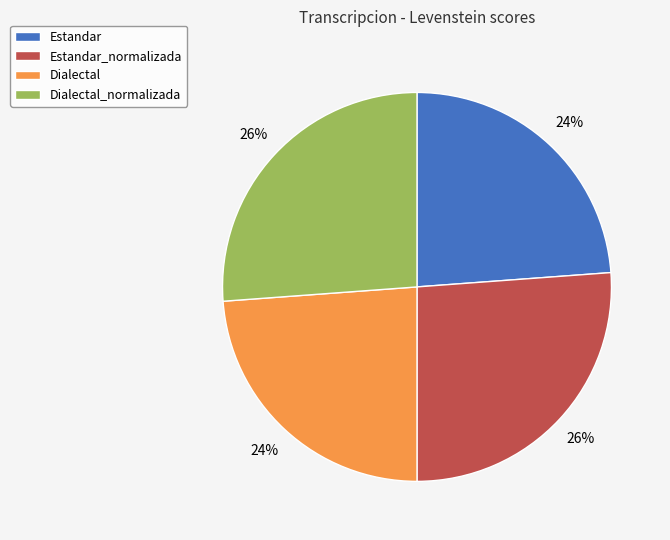

Is there any slice that represents more than half of the pie?

No